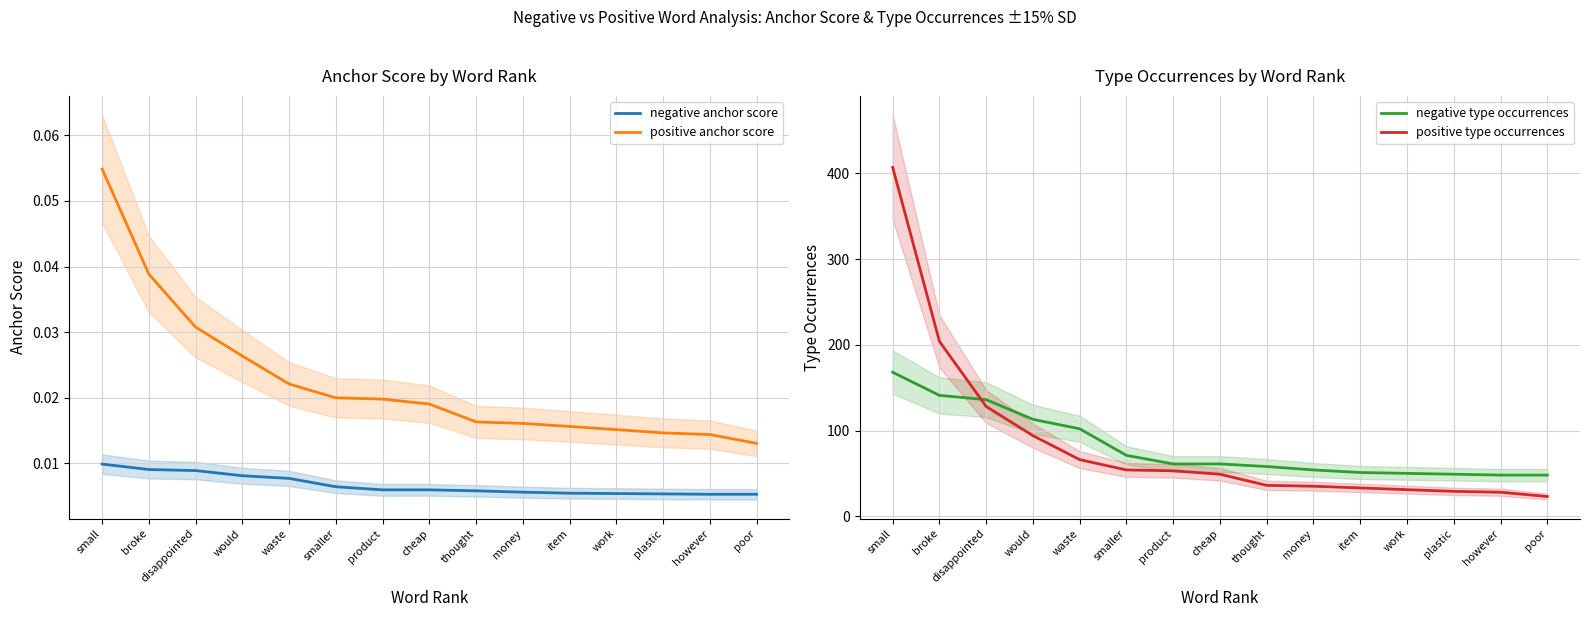

True or false: negative anchor score and positive anchor score cross at least once.

False